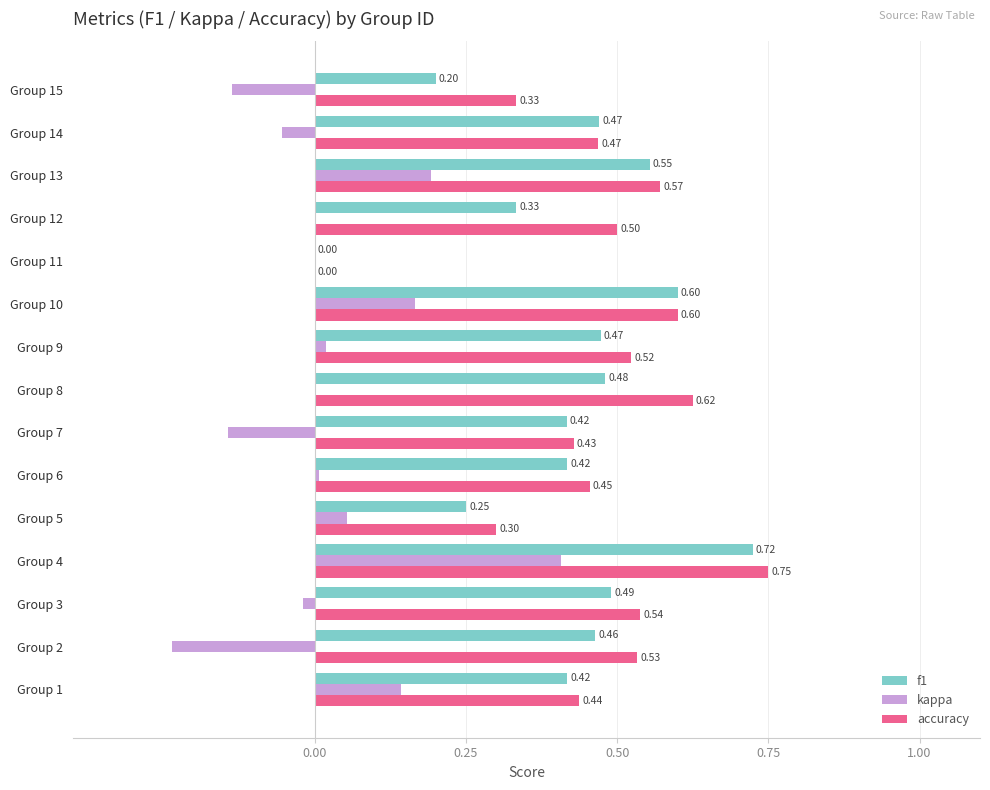

What is the sum of the f1 values at Group 4 and Group 7?

1.1